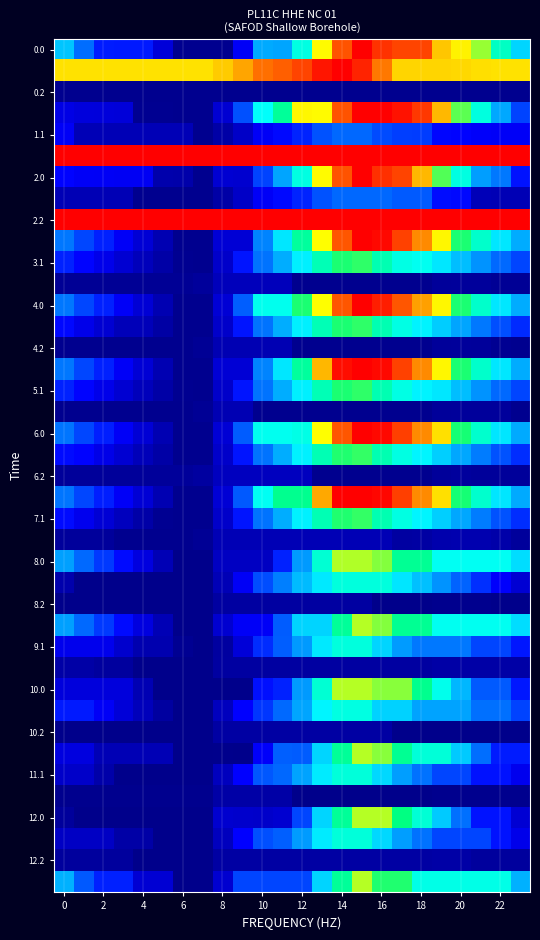

At how many categories does at least one series exceed 3936?

24